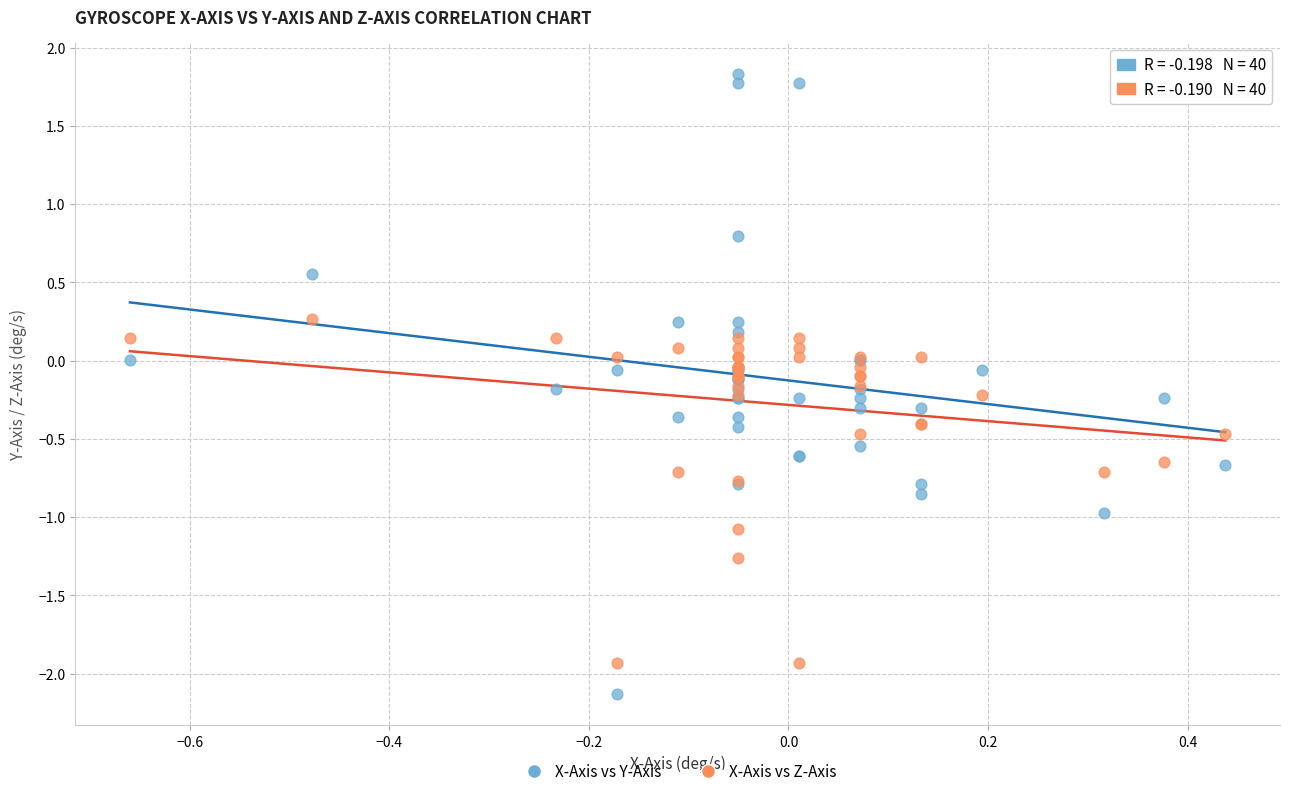

Which series reaches the maximum Y coordinate?

X-Axis vs Y-Axis